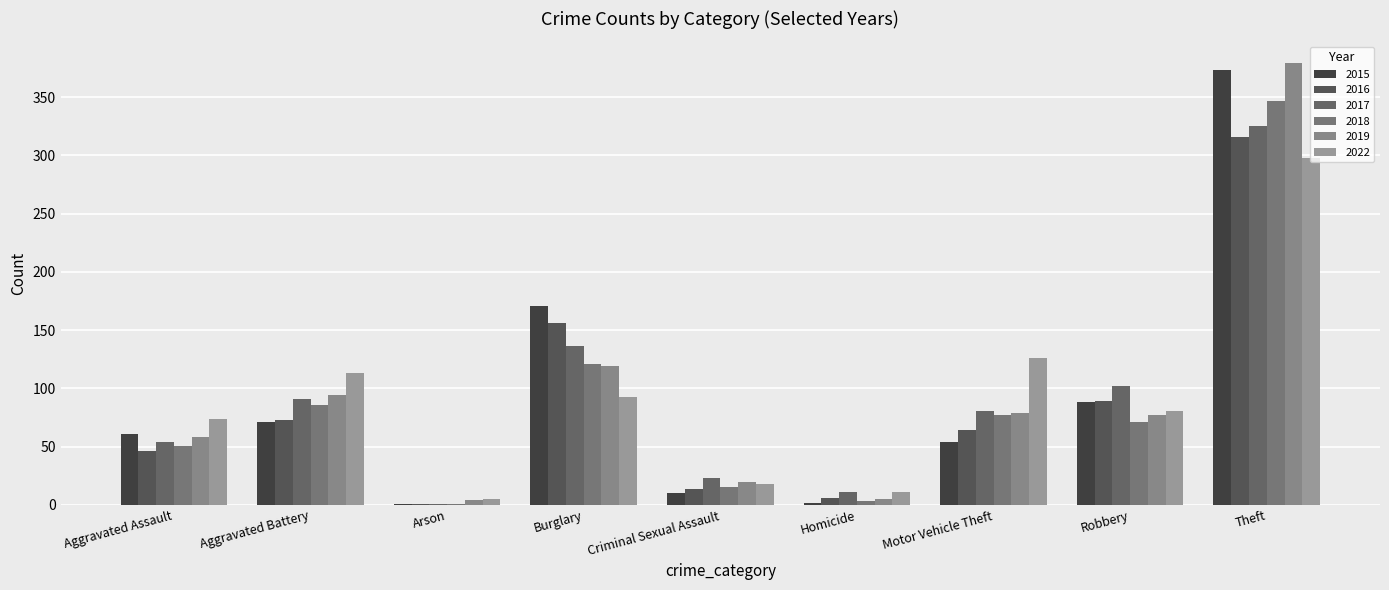

At Criminal Sexual Assault, list the series in order from smallest to largest.

2015, 2016, 2018, 2022, 2019, 2017